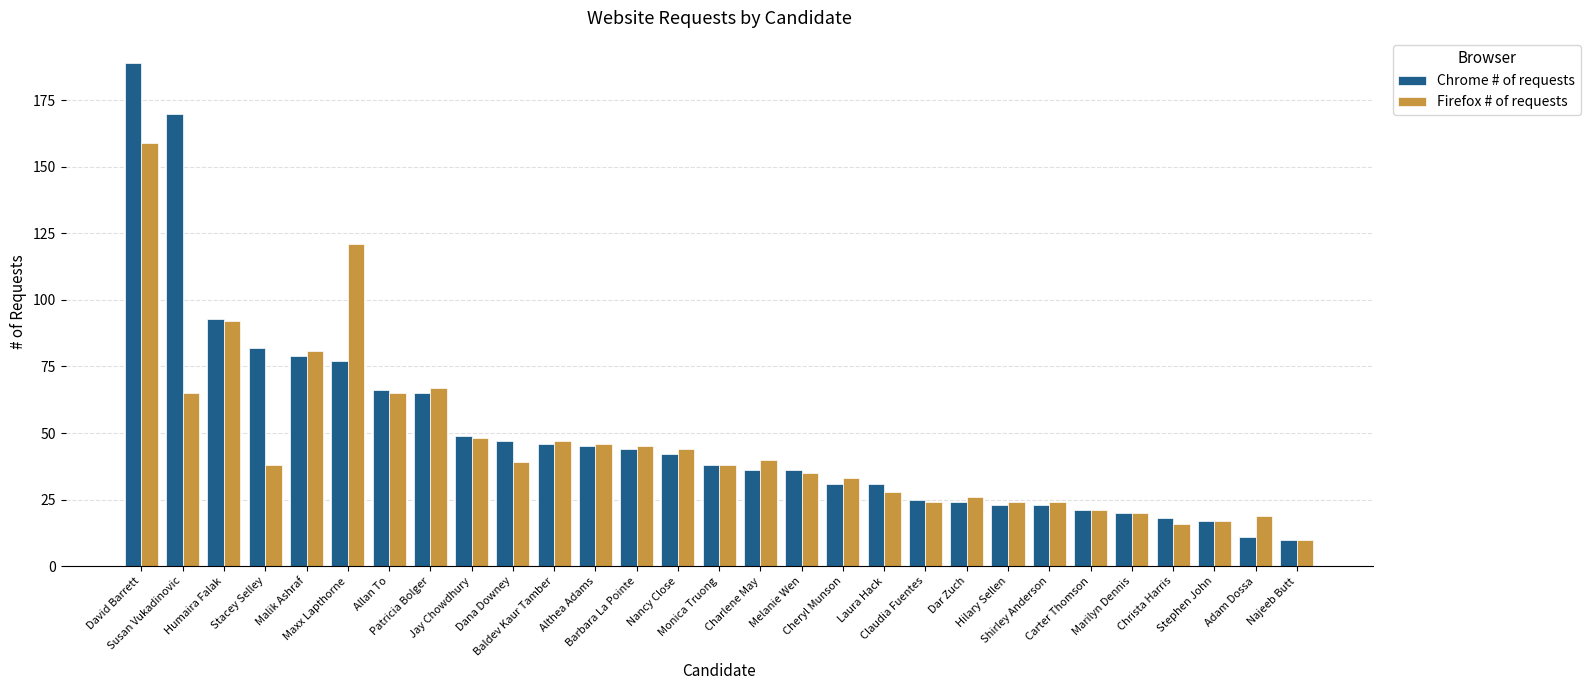

At how many categories does at least one series exceed 180?

1